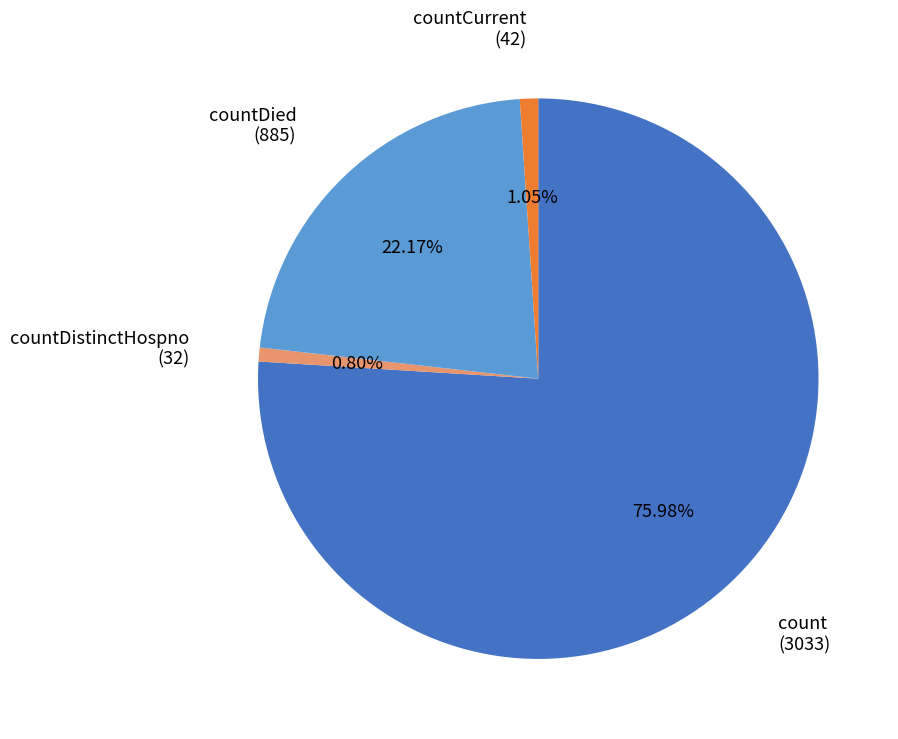

Does any single category account for the majority?

Yes